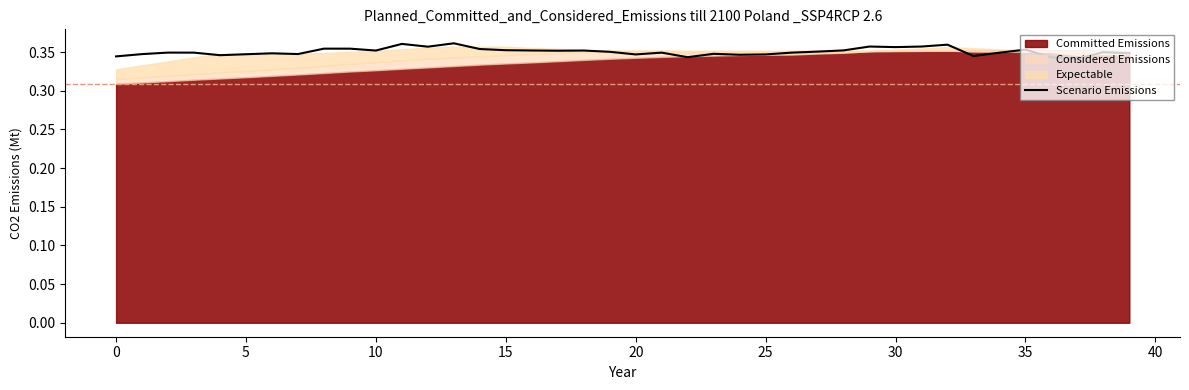

The value at 0 is 0.3. True or false?

True